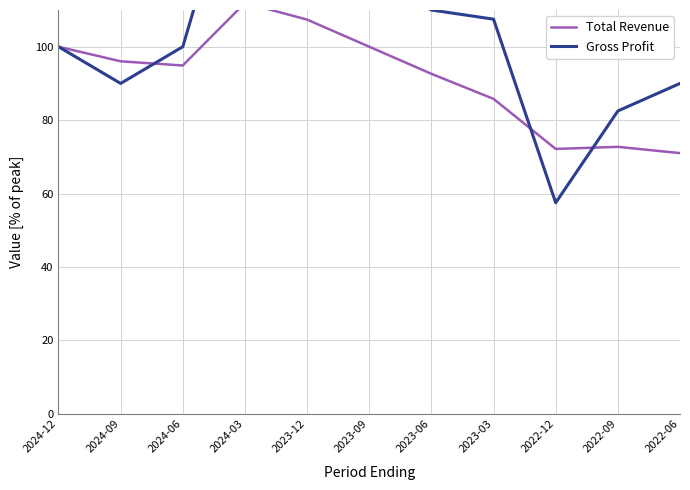

The value of Total Revenue at 2024-06 is 94.9. True or false?

True